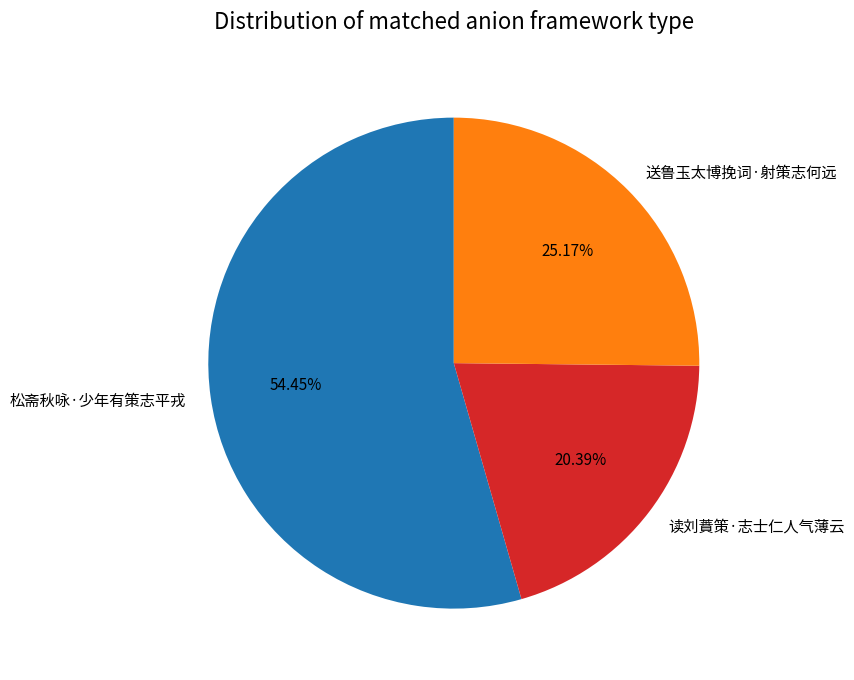

What percentage is the 读刘蕡策·志士仁人气薄云 slice, to the nearest percent?

20%